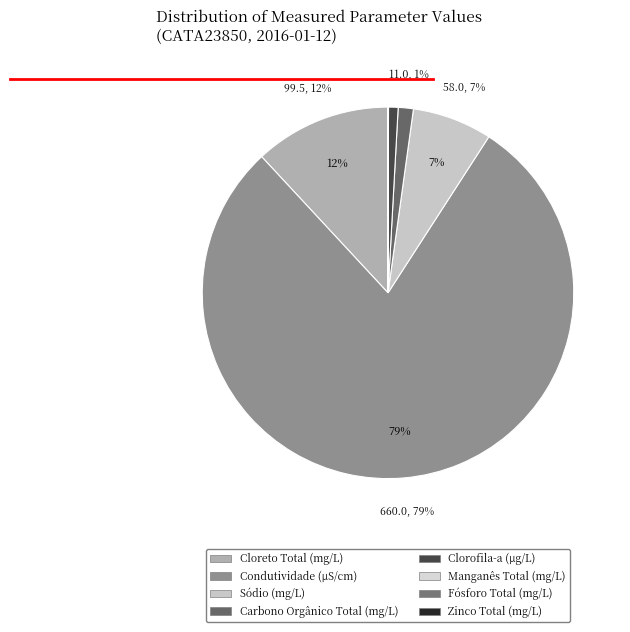

Combined, what portion of the pie is Sódio (mg/L) and Carbono Orgânico Total (mg/L)?

8.3%